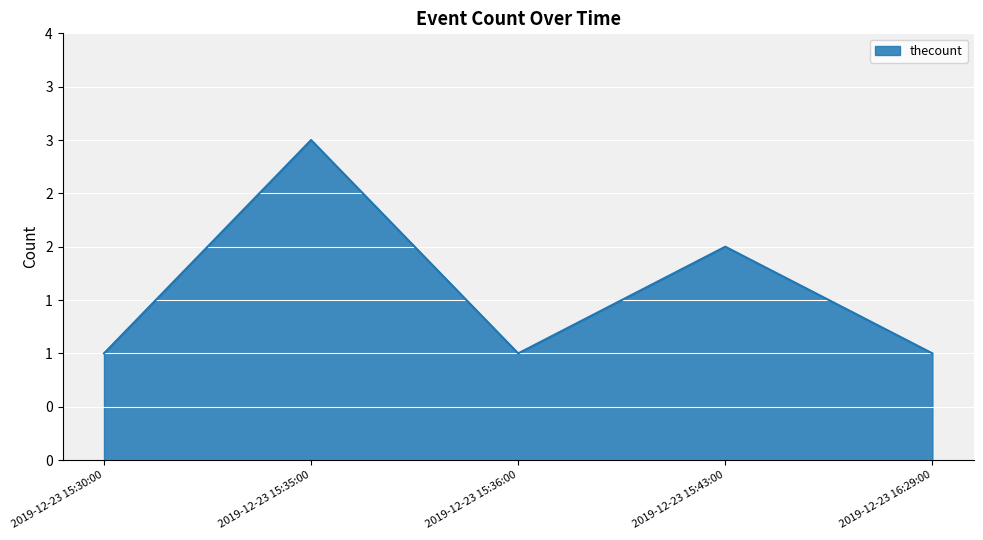

What is the label of the 3rd point from the right?

2019-12-23 15:36:00